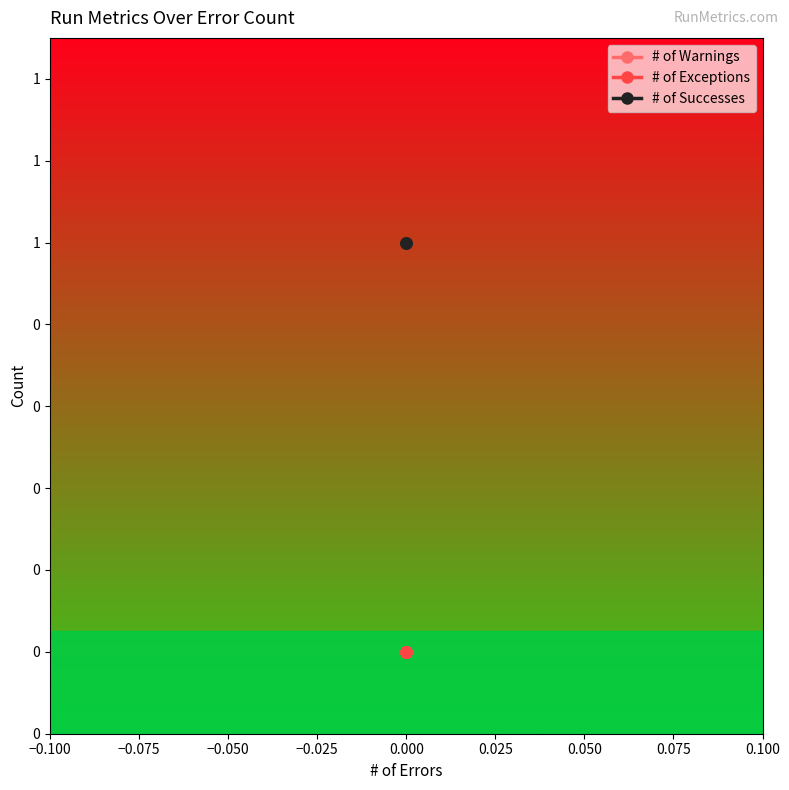

What is the maximum value for # of Successes?

1